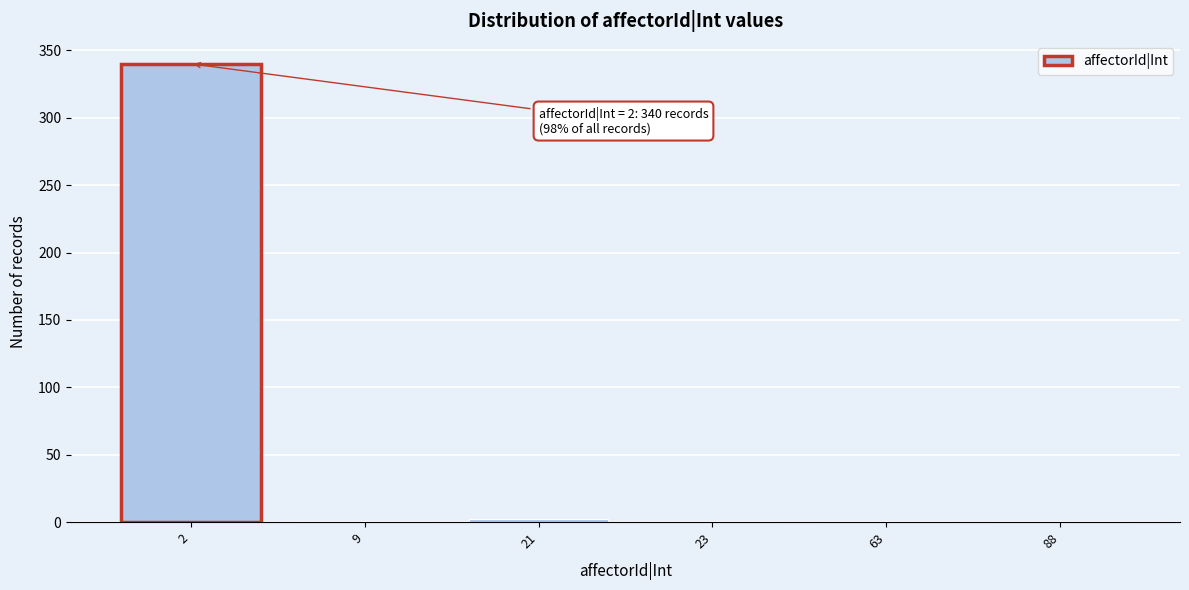

True or false: the data shows 1 at 23.

True